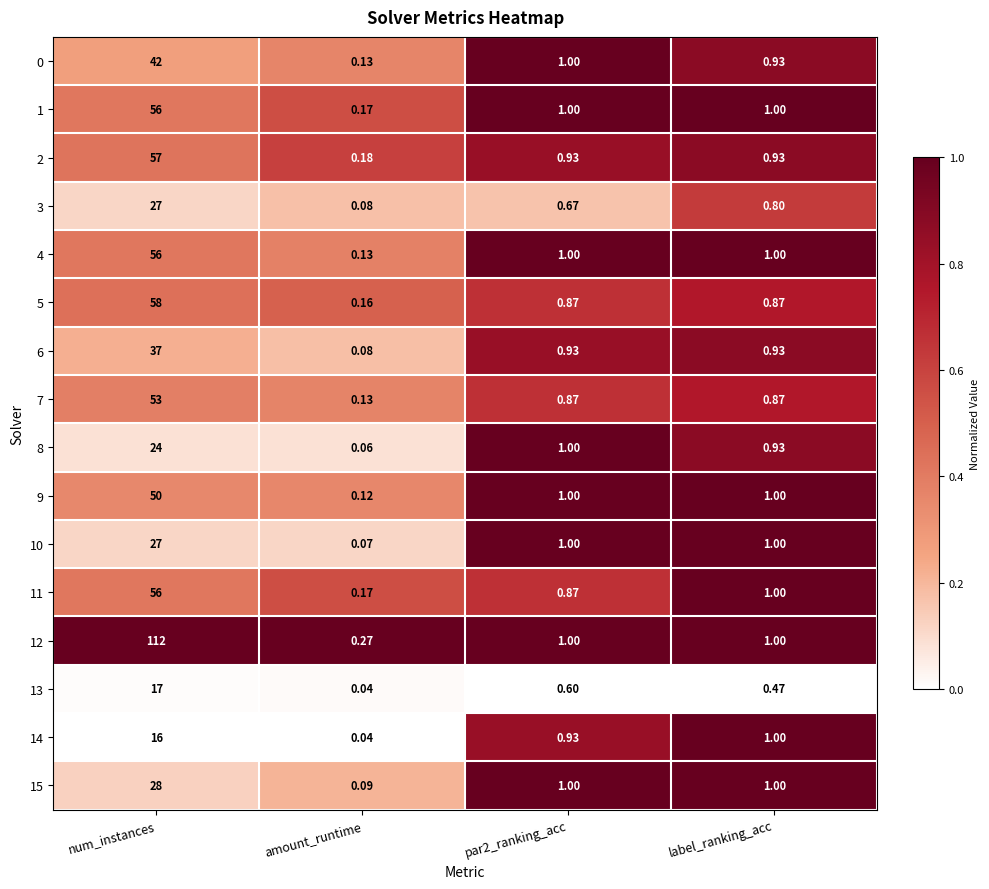

At which label does 8 first exceed 1?

num_instances